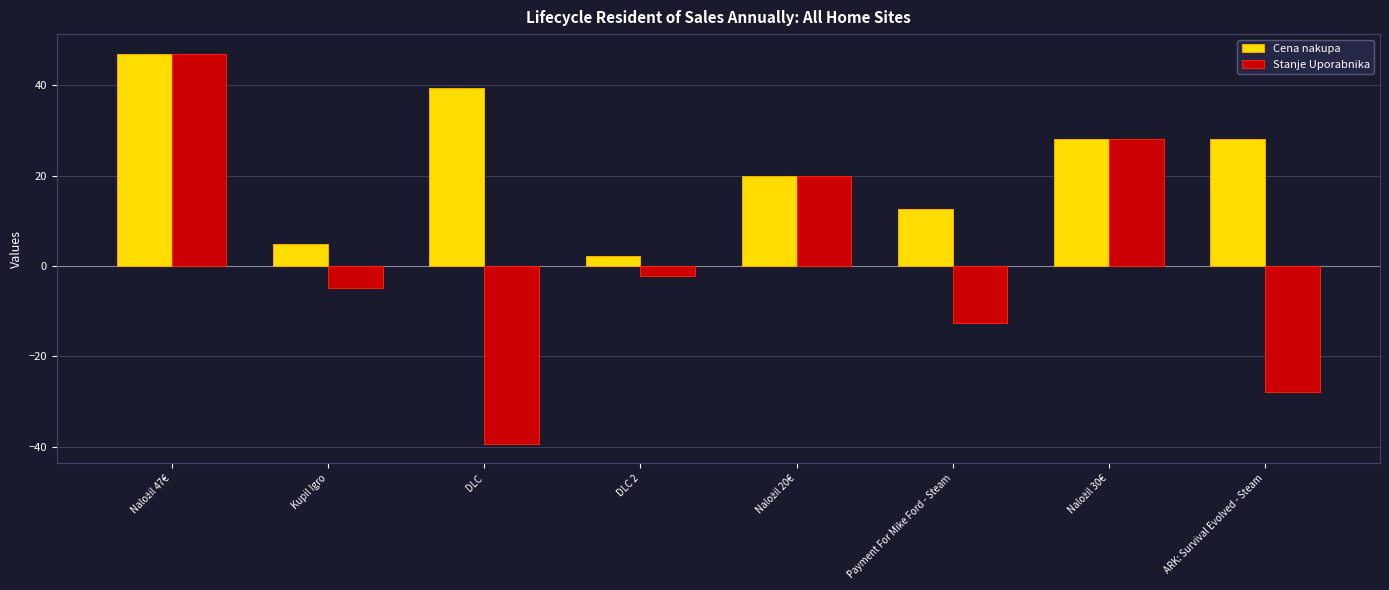

Does the chart contain stacked bars?

No